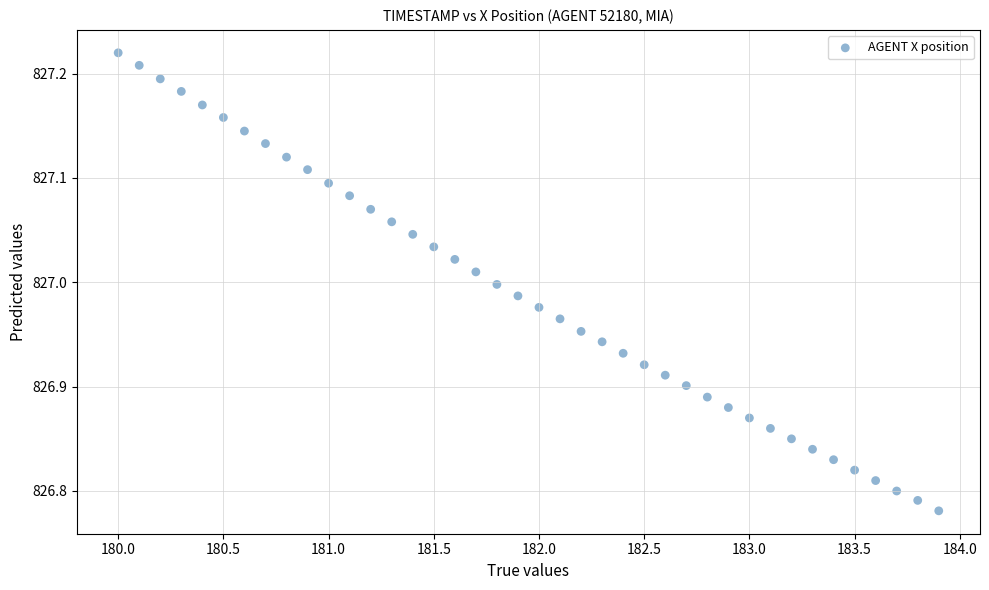

What is the range of Y values (max minus min)?

0.4